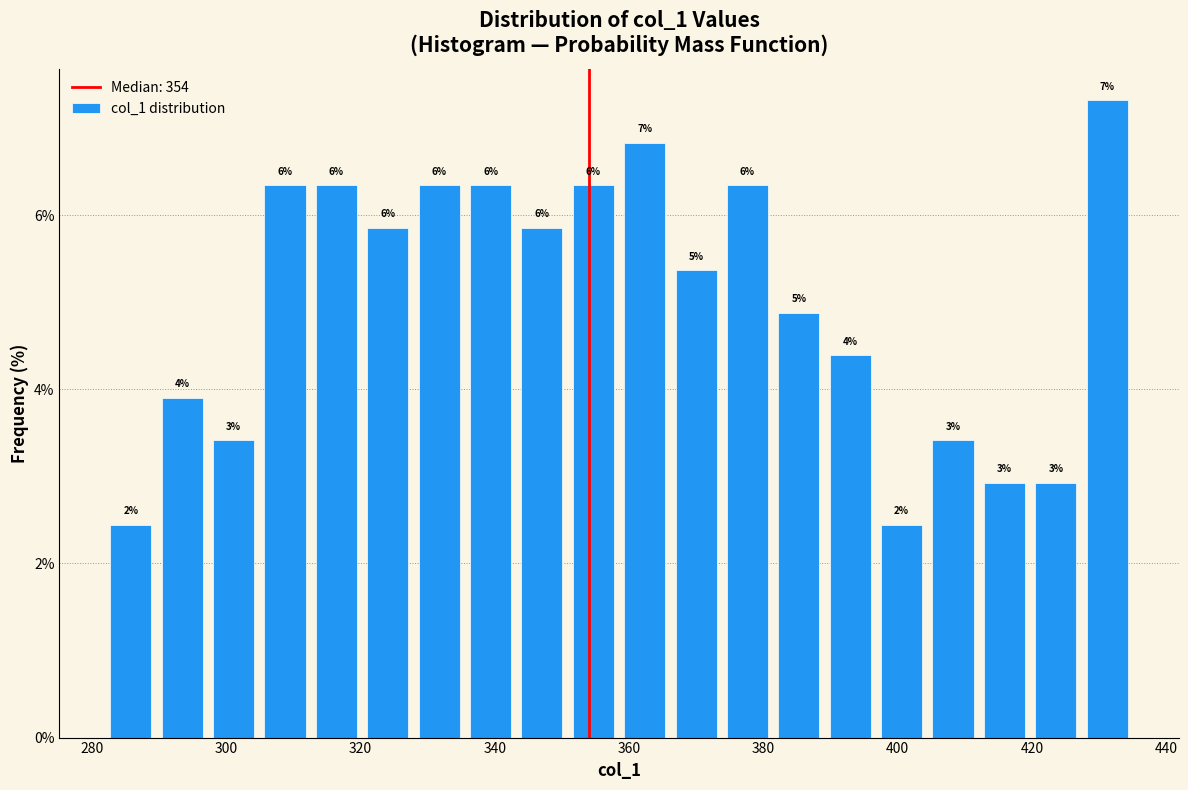

Around what value on the x-axis is the tallest bar? Give the approximate position of its centre, as read against the axis.

432